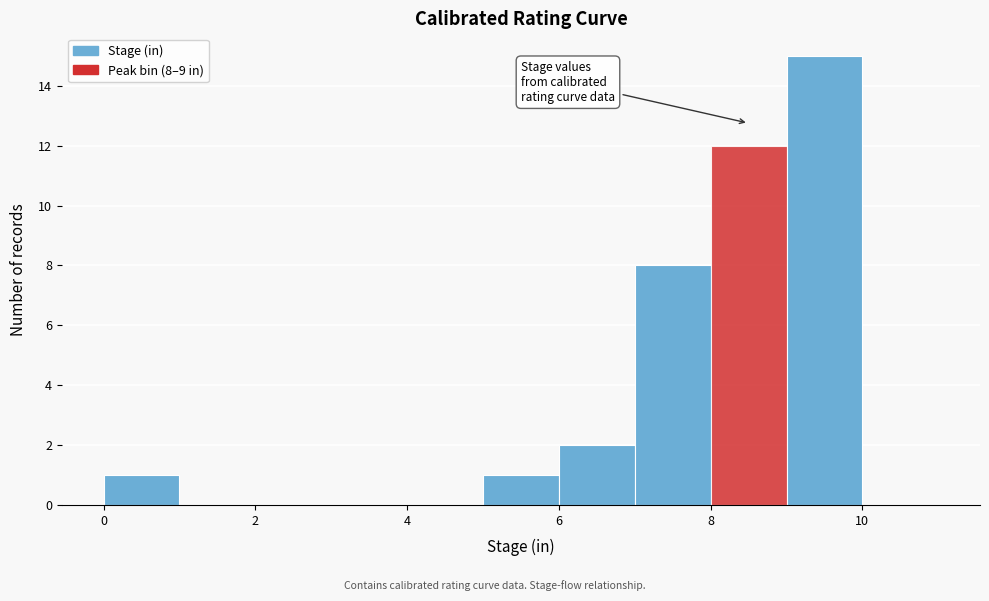

Which range on the x-axis has the tallest bar?

9 to 10